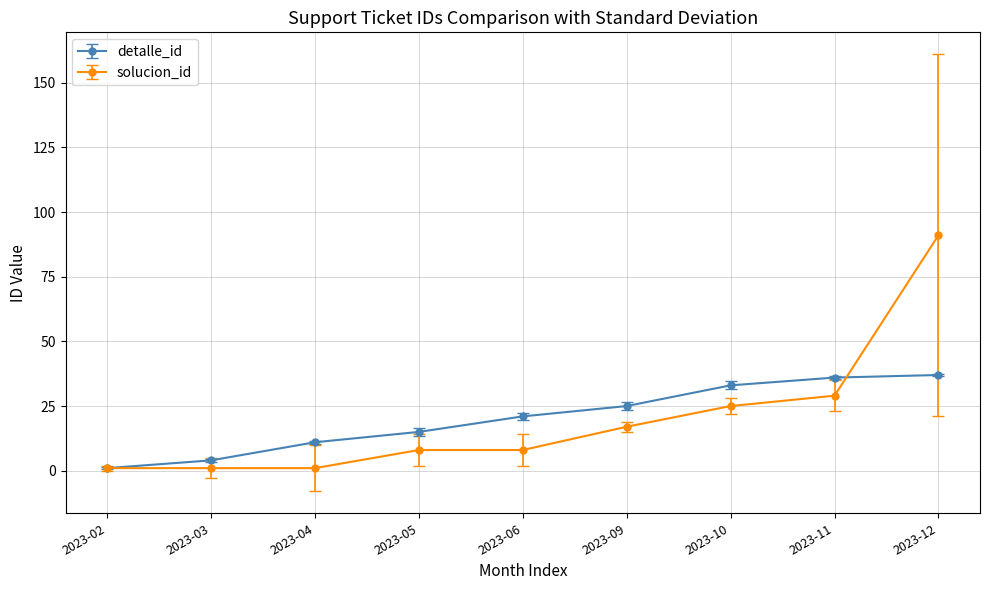

True or false: solucion_id has a value of 1 at 2023-04.

True